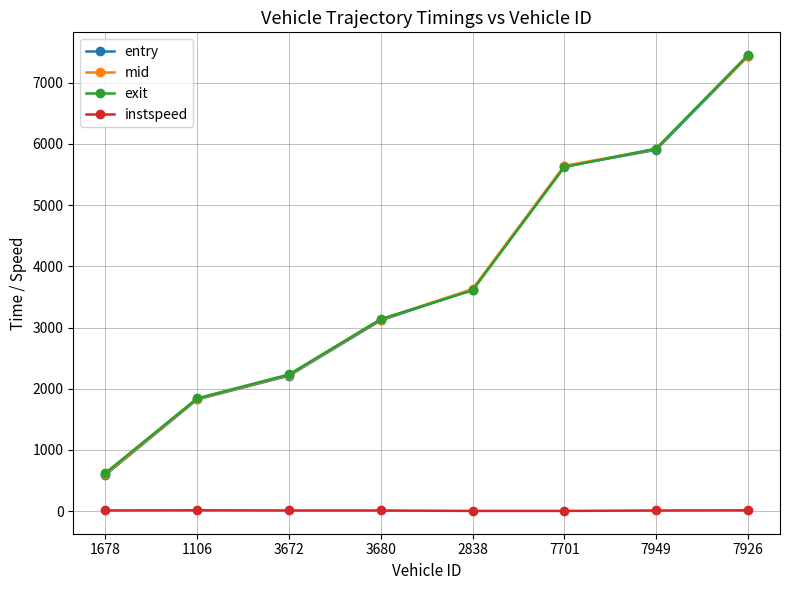

What is the difference between the maximum and minimum values in the instspeed series?

10.6